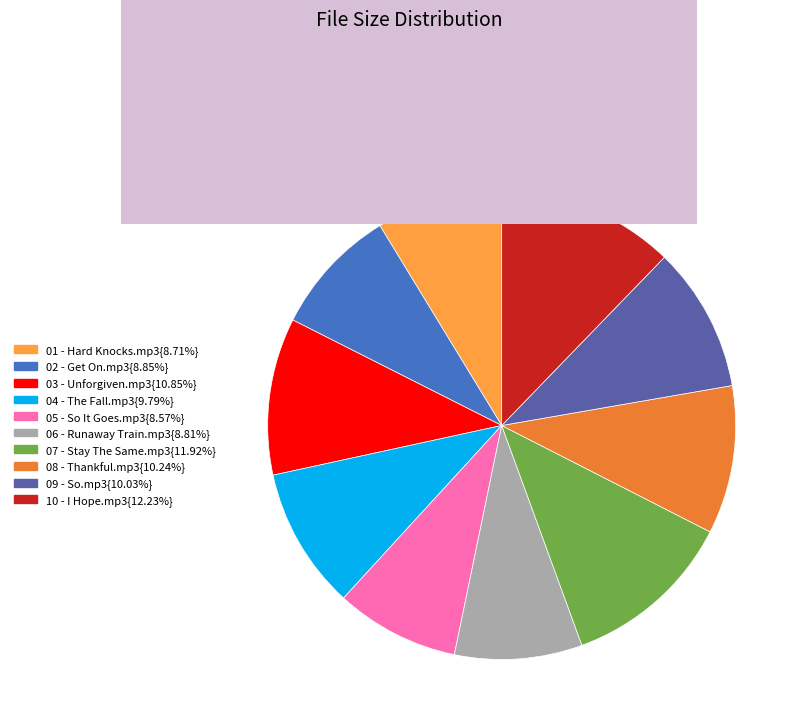

Is there any slice that represents more than half of the pie?

No